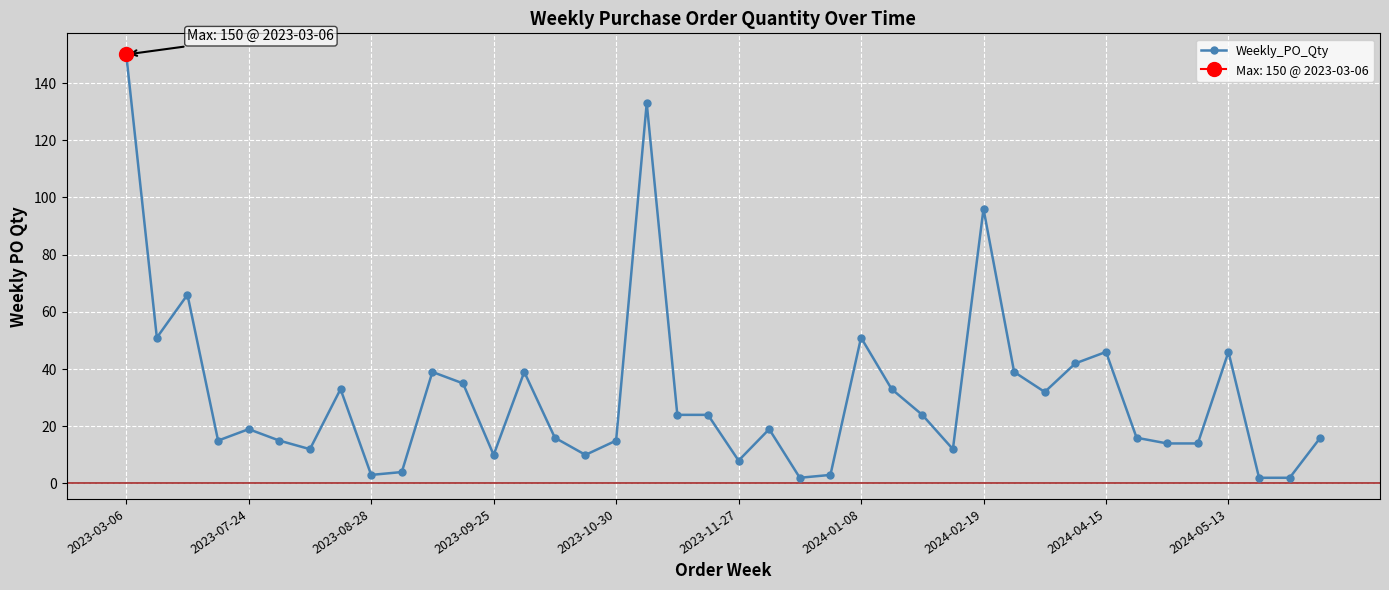

Reading left to right, what are all the values shown in this chart?

150	51	66	15	19	15	12	33	3	4	39	35	10	39	16	10	15	133	24	24	8	19	2	3	51	33	24	12	96	39	32	42	46	16	14	14	46	2	2	16